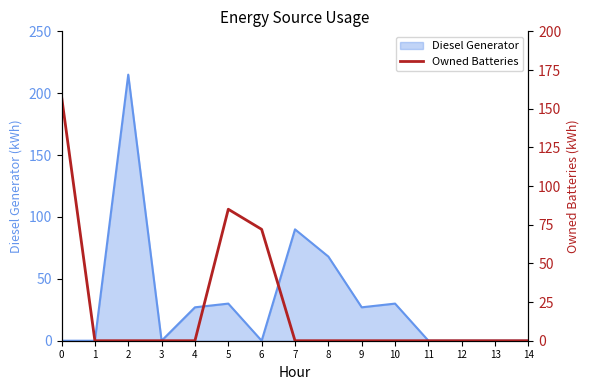

Is it true that Diesel Generator equals 143 at 12?

False